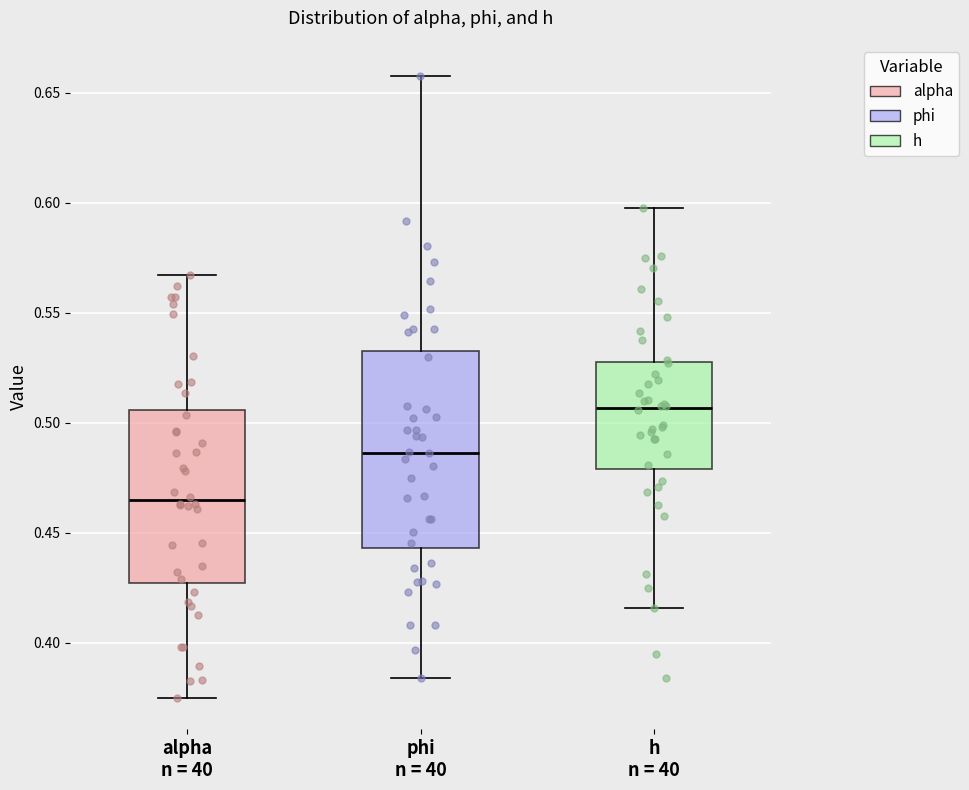

Which box is the tallest, from its lower edge to its upper edge?

phi n = 40